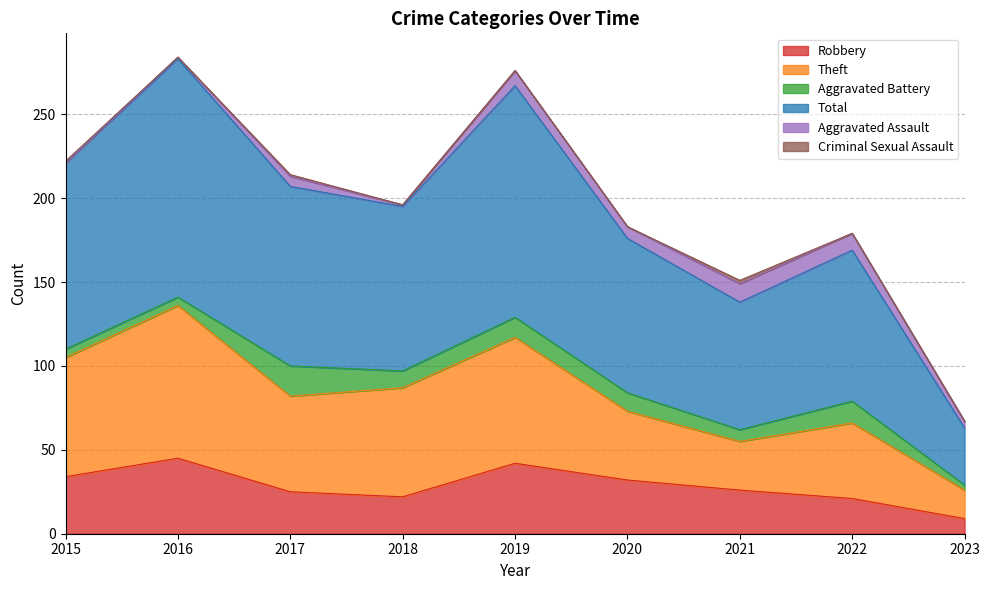

True or false: Theft has more than 2 points higher than both neighbors.

True